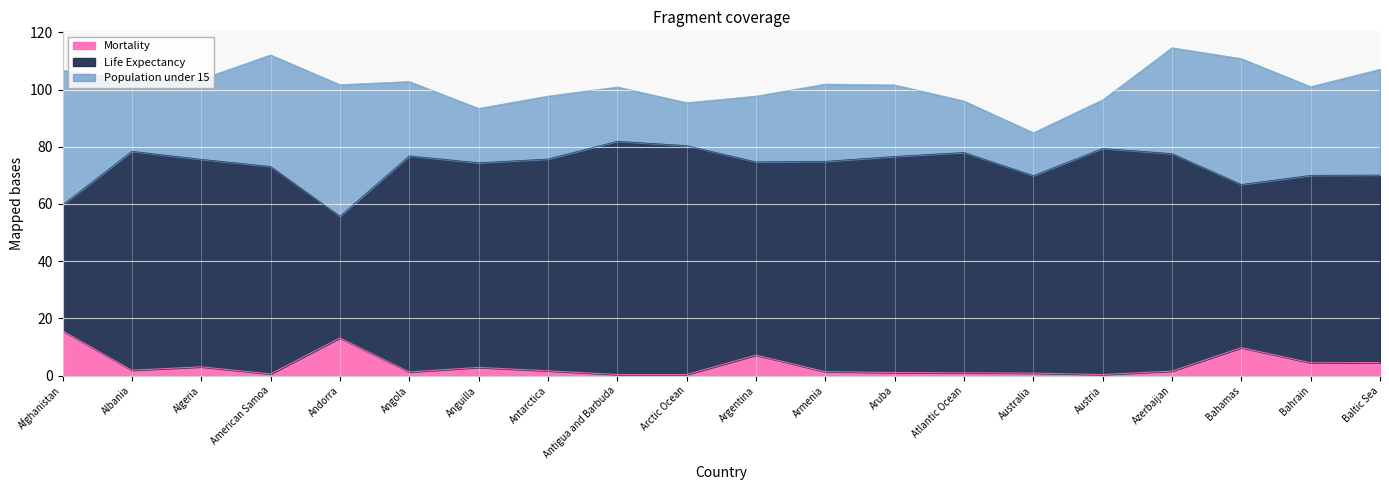

How many data points in Life Expectancy are less than 75?

10